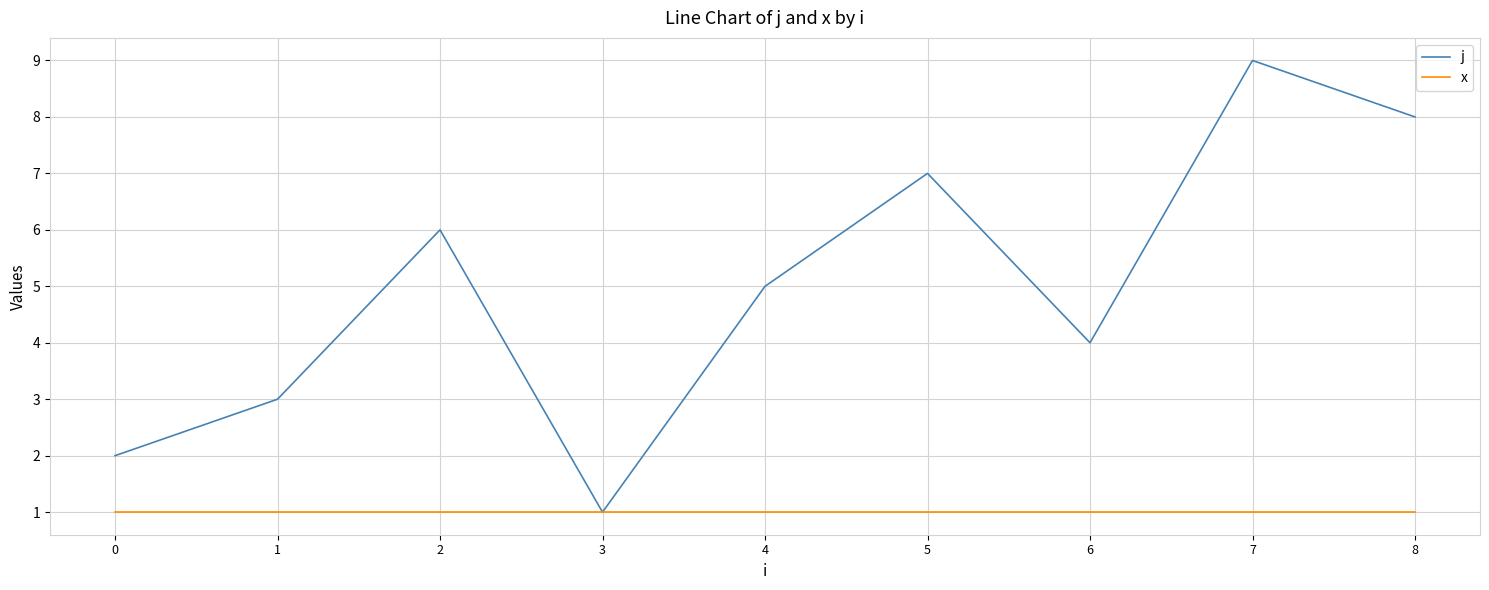

How many j values are between 3 and 7?

5